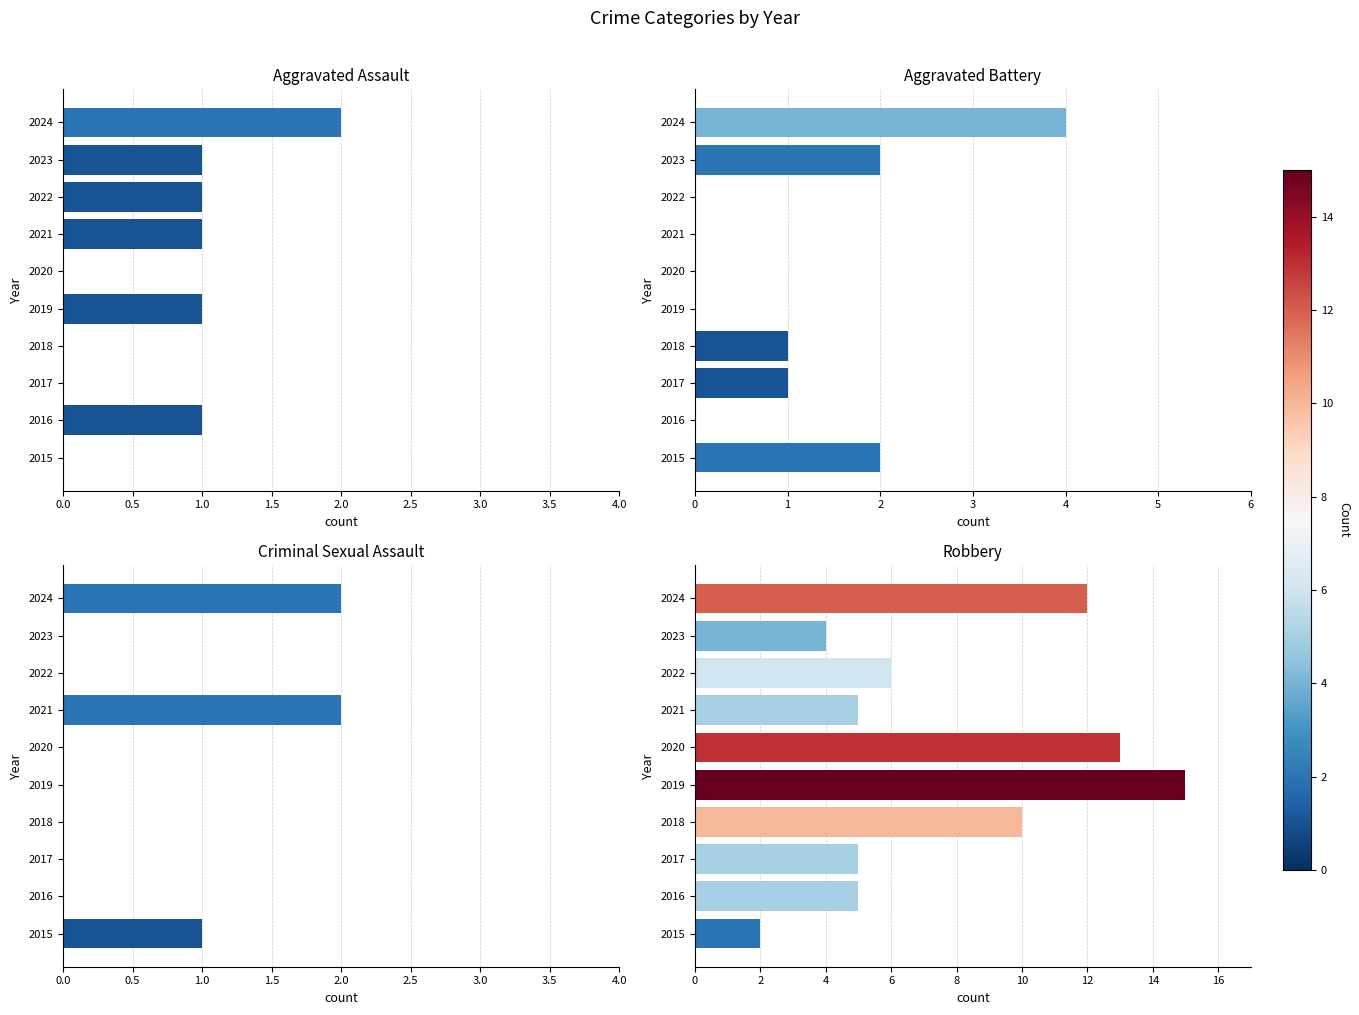

Which series has the widest spread of values?

Robbery